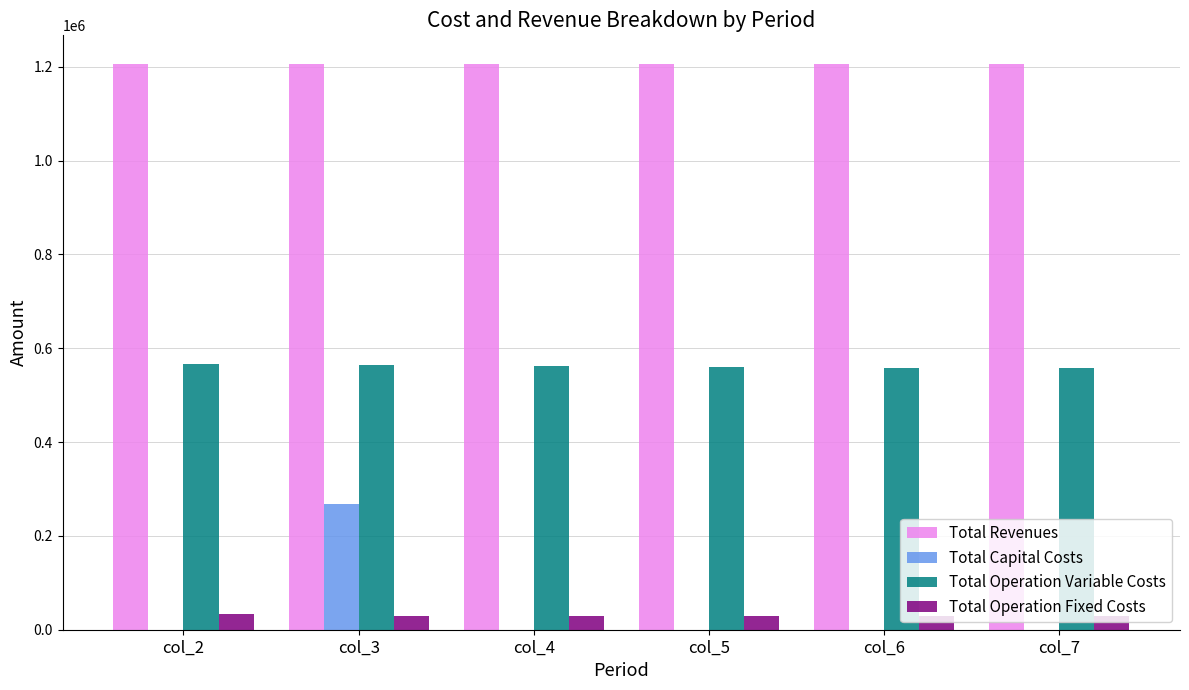

True or false: Total Operation Variable Costs has a value of 172949.3 at col_2.

False